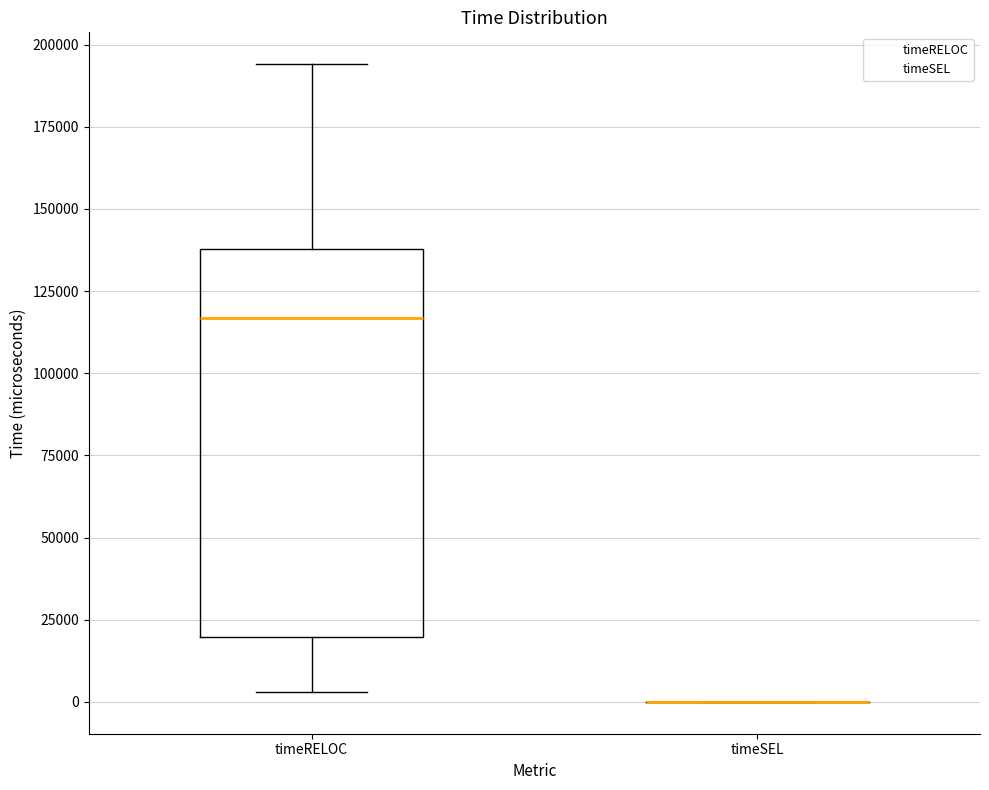

Which box is the tallest, from its lower edge to its upper edge?

timeRELOC